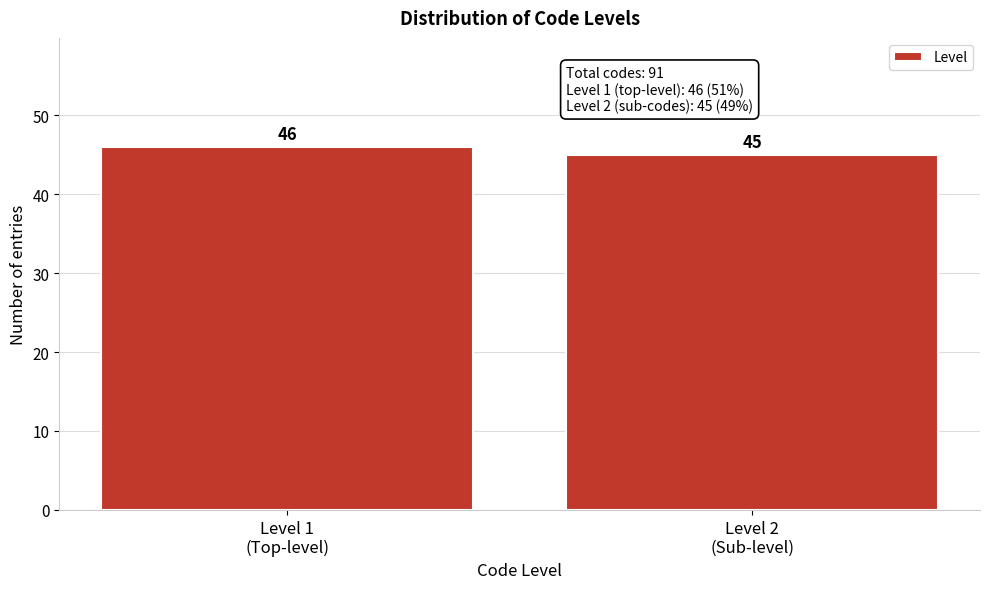

Reading left to right, transcribe all the data shown in this chart.

46	45